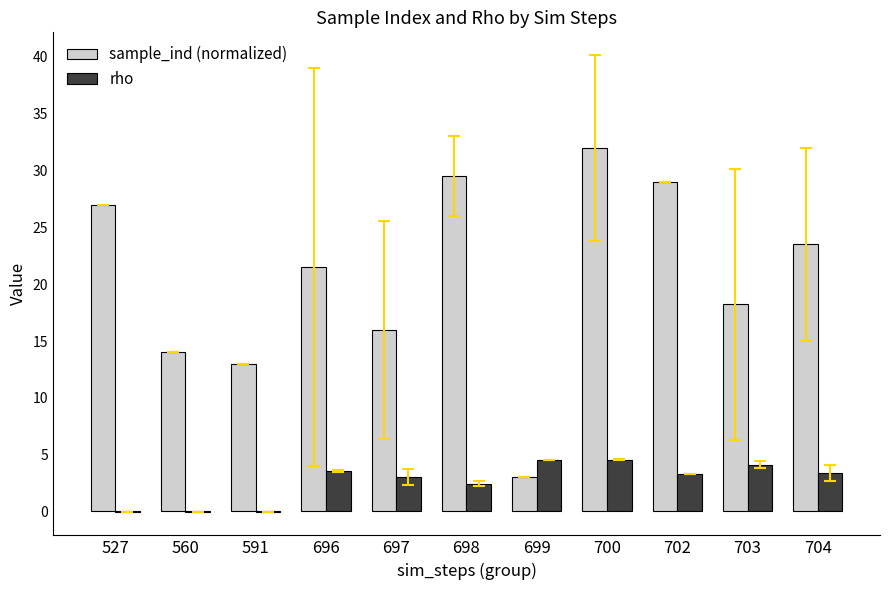

The rho series shows 1.0 at 703. True or false?

False